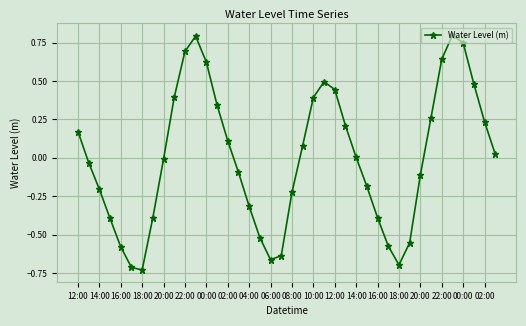

What is the maximum value shown in the chart?

0.8